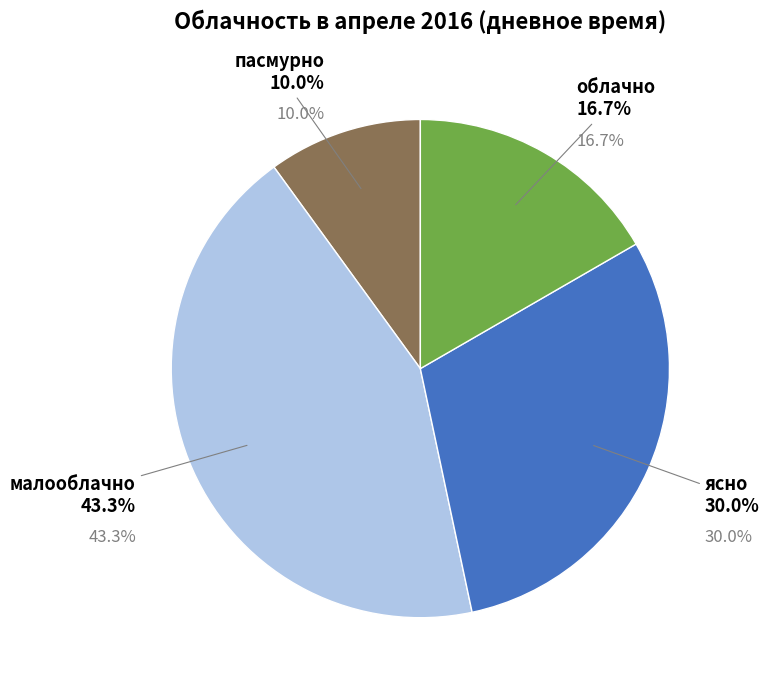

Is there a majority slice in this chart?

No